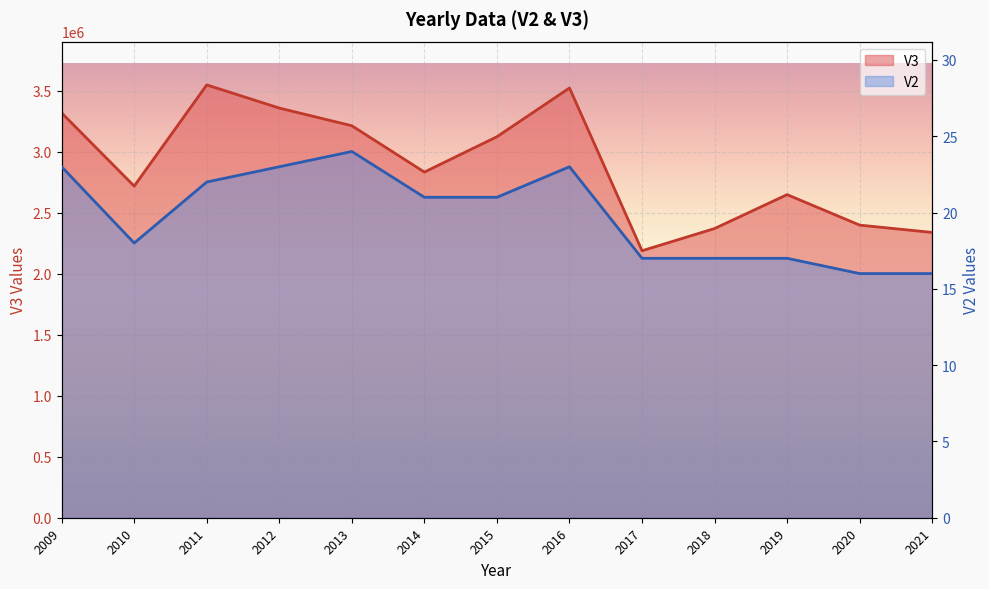

What is the average value of the V3 series?

2892415